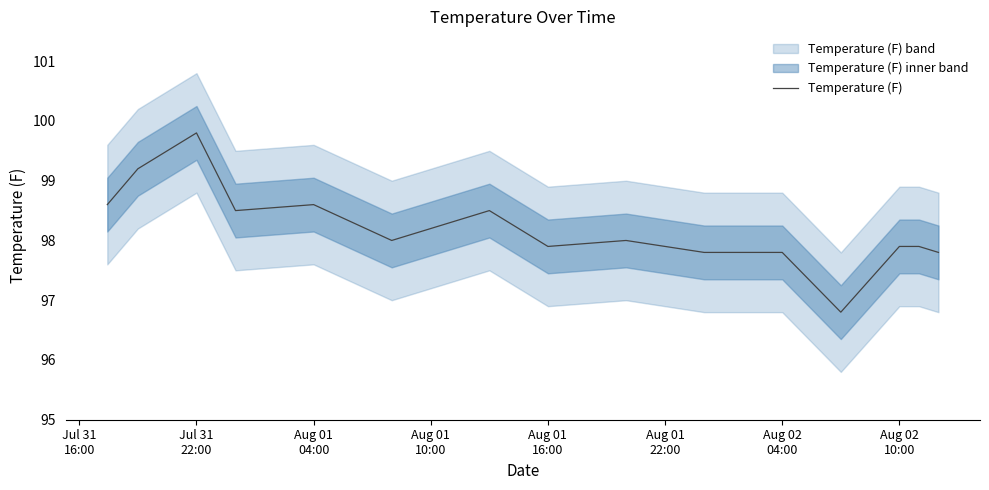

What is the highest value of the Temperature (F) series?

99.8